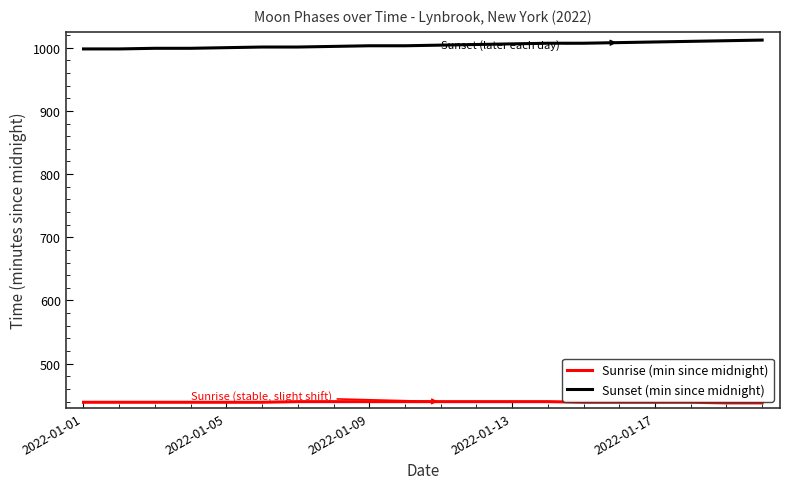

True or false: Sunset (min since midnight) and Sunrise (min since midnight) cross at least once.

False